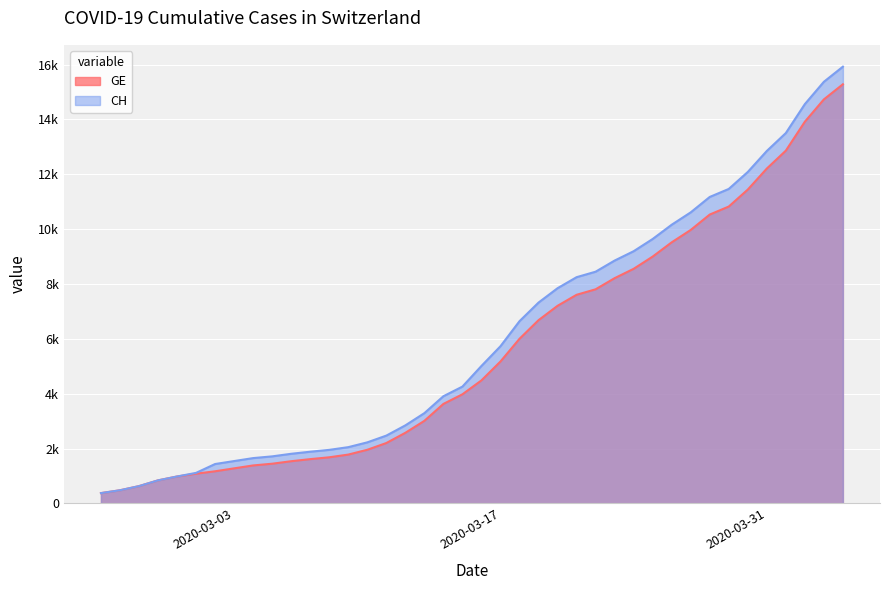

What are all the series names shown in the legend?

GE, CH